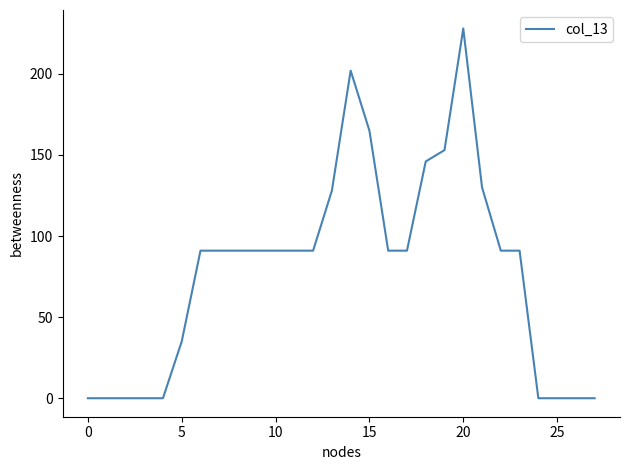

What is the difference between the second highest and second lowest values?

202